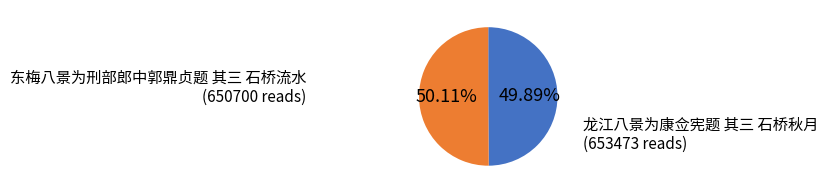

What is the ratio of the value at 龙江八景为康佥宪题 其三 石桥秋月 to the value at 东梅八景为刑部郎中郭鼎贞题 其三 石桥流水?

1.0